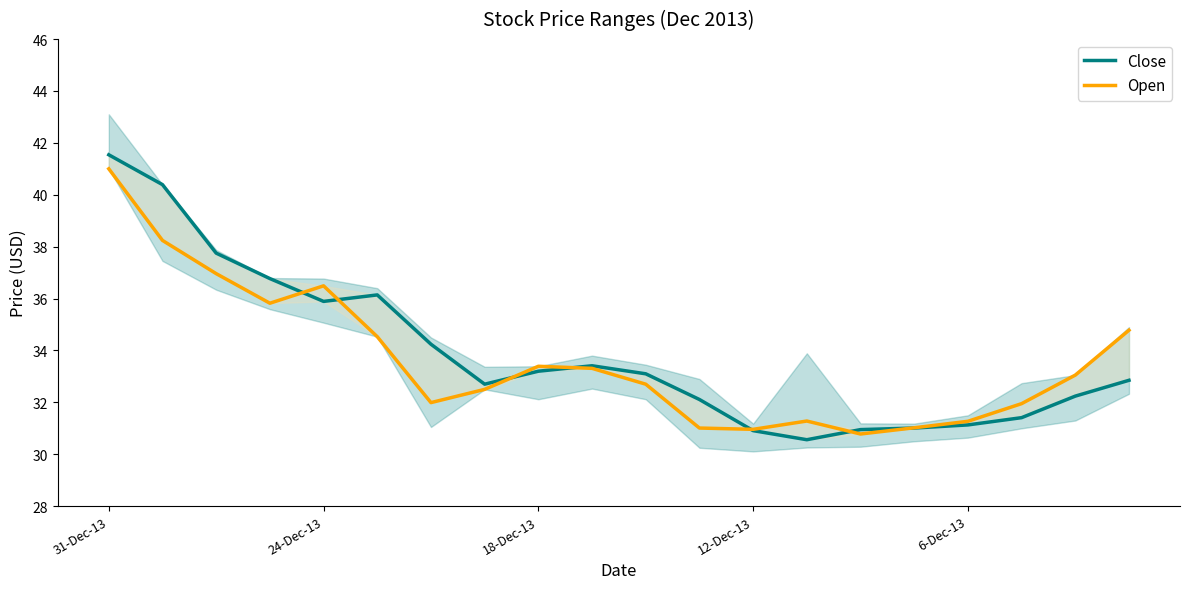

Between 6-Dec-13 and 5, which series saw the biggest shift?

Open